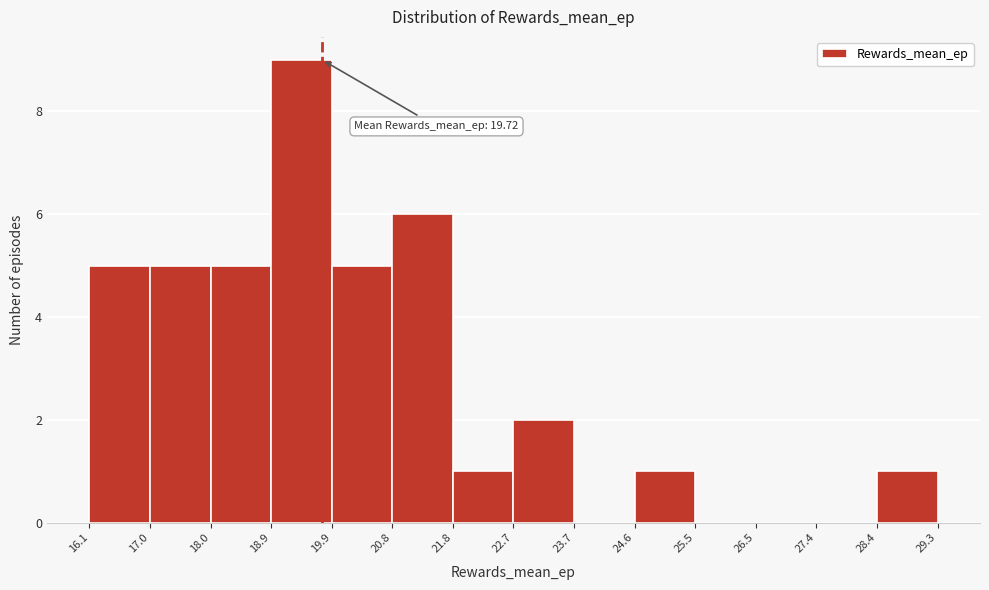

Over which range of the x-axis is the bar tallest?

18.9 to 19.9